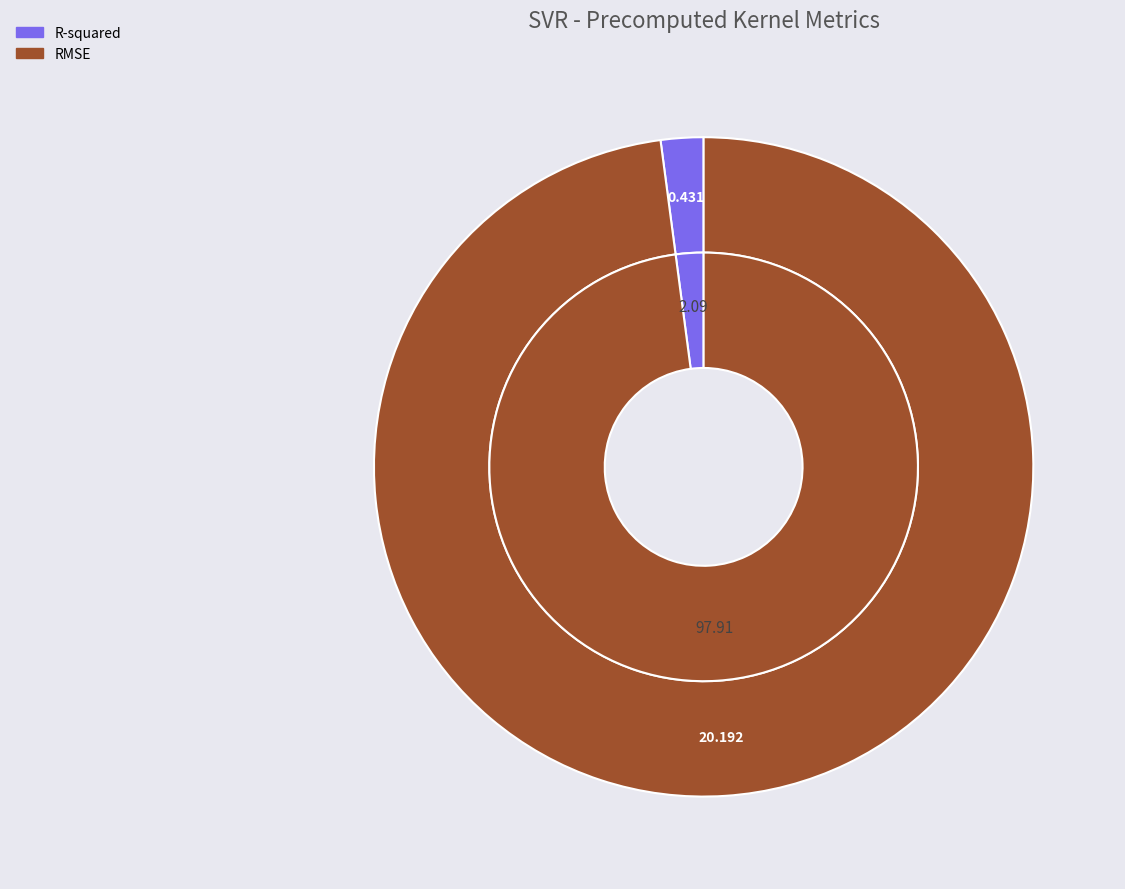

The R-squared slice represents 17% of the pie. True or false?

False